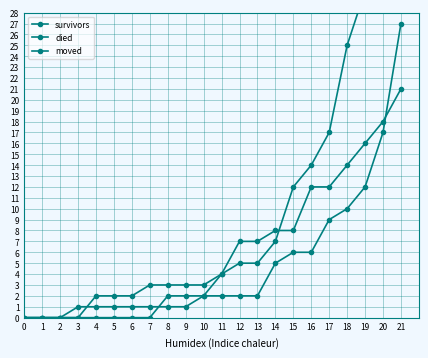

Is the value of moved at 5 greater than the value of survivors at 10?

No